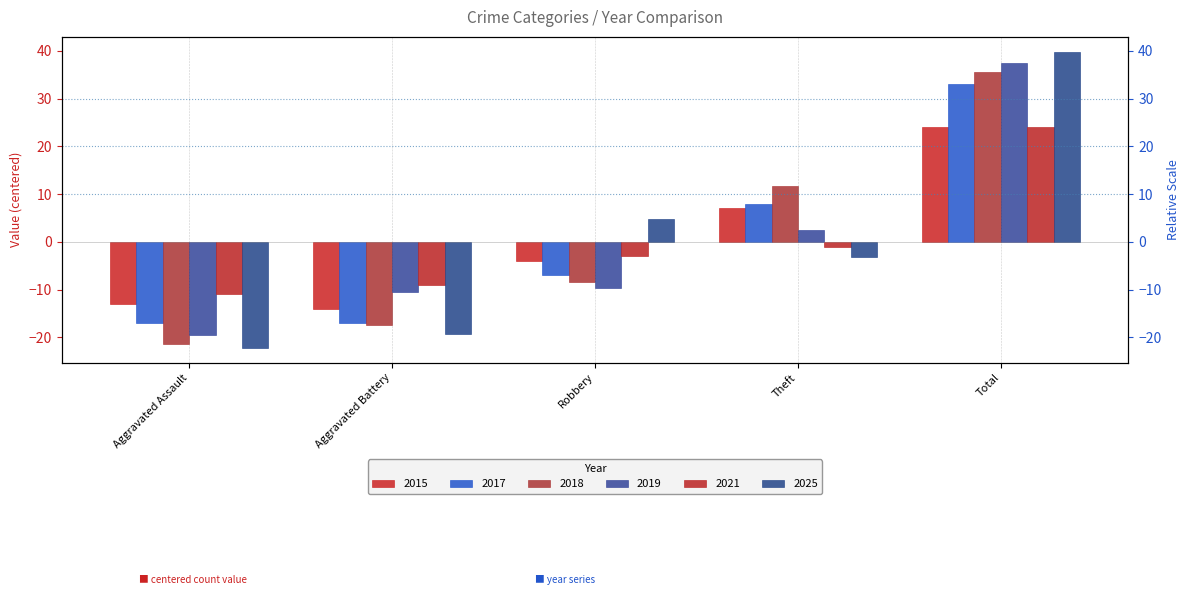

What is the label of the 2nd bar from the right?

Theft